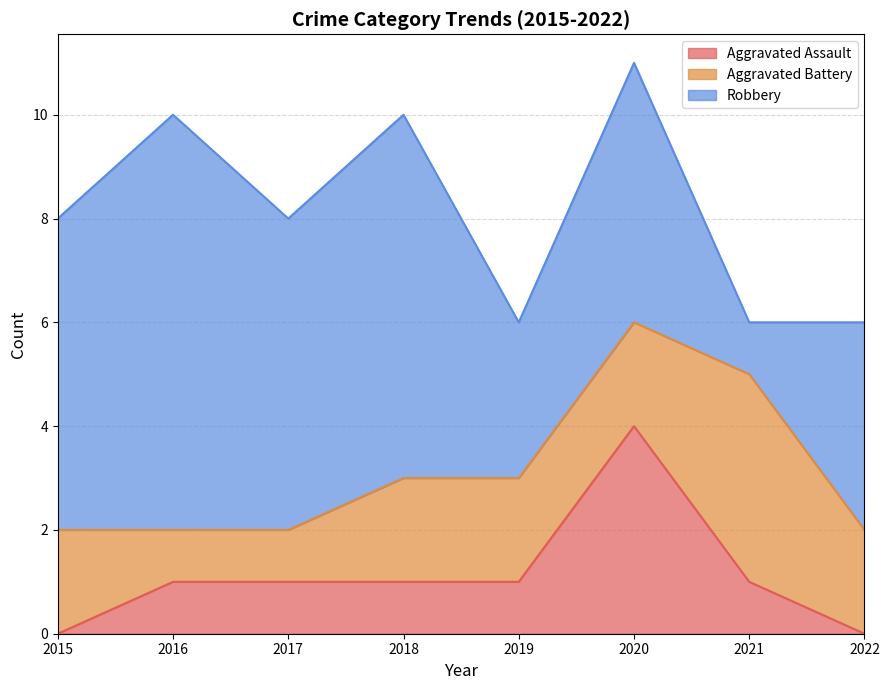

At which label does Aggravated Battery first exceed 2?

2021